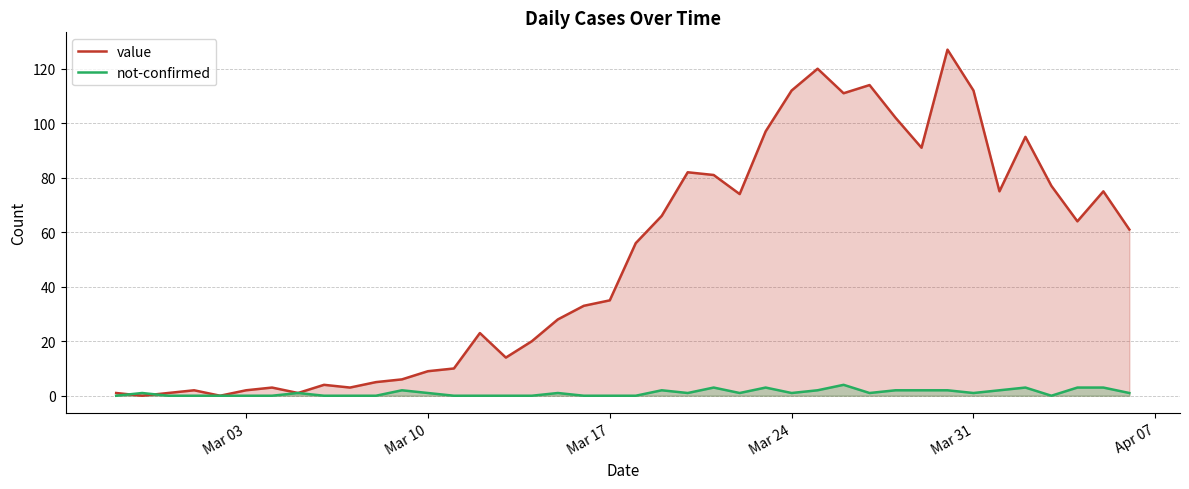

Which series has the largest range (max minus min)?

value